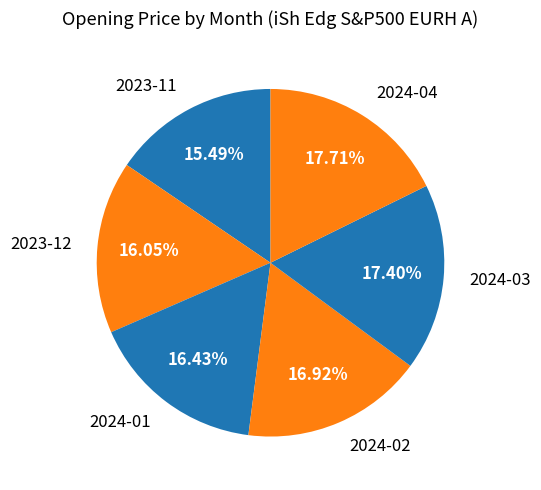

Does 2024-03 account for over 50% of the chart?

No